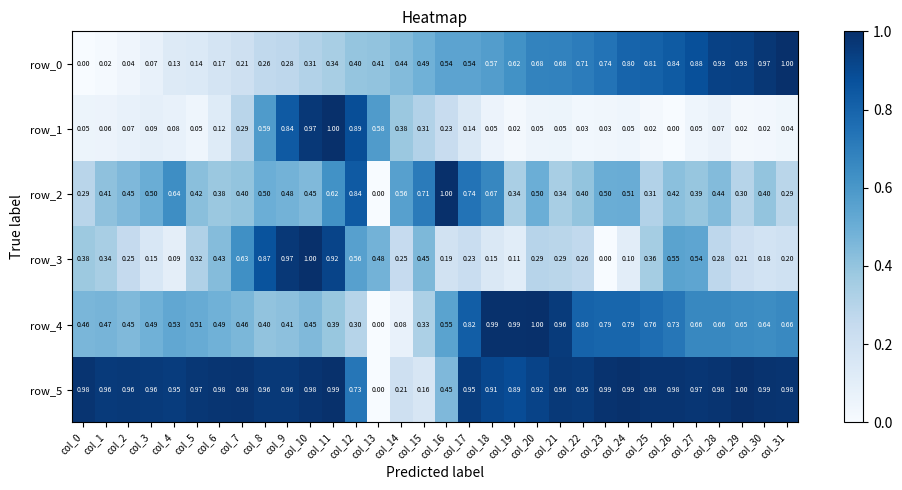

Is the value of row_1 at col_21 greater than the value of row_5 at col_13?

Yes